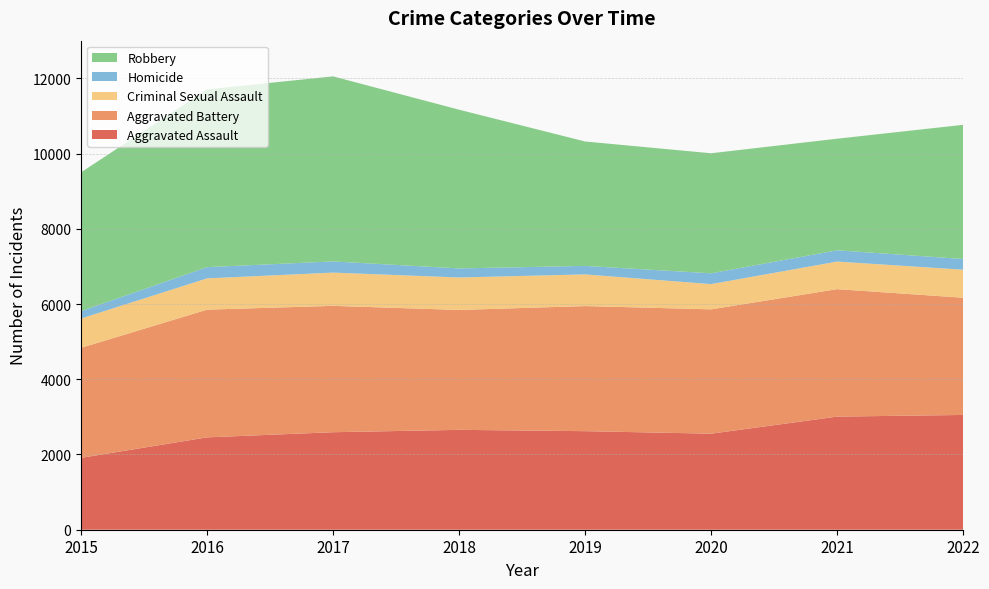

Reading left to right, what are all the values shown in this chart?

Aggravated Assault: 2015=1910	2016=2455	2017=2592	2018=2655	2019=2620	2020=2553	2021=3007	2022=3051
Aggravated Battery: 2015=2925	2016=3395	2017=3359	2018=3187	2019=3325	2020=3305	2021=3388	2022=3116
Criminal Sexual Assault: 2015=779	2016=831	2017=884	2018=863	2019=842	2020=671	2021=733	2022=745
Homicide: 2015=197	2016=299	2017=297	2018=241	2019=226	2020=287	2021=300	2022=284
Robbery: 2015=3688	2016=4726	2017=4919	2018=4219	2019=3307	2020=3191	2021=2966	2022=3567